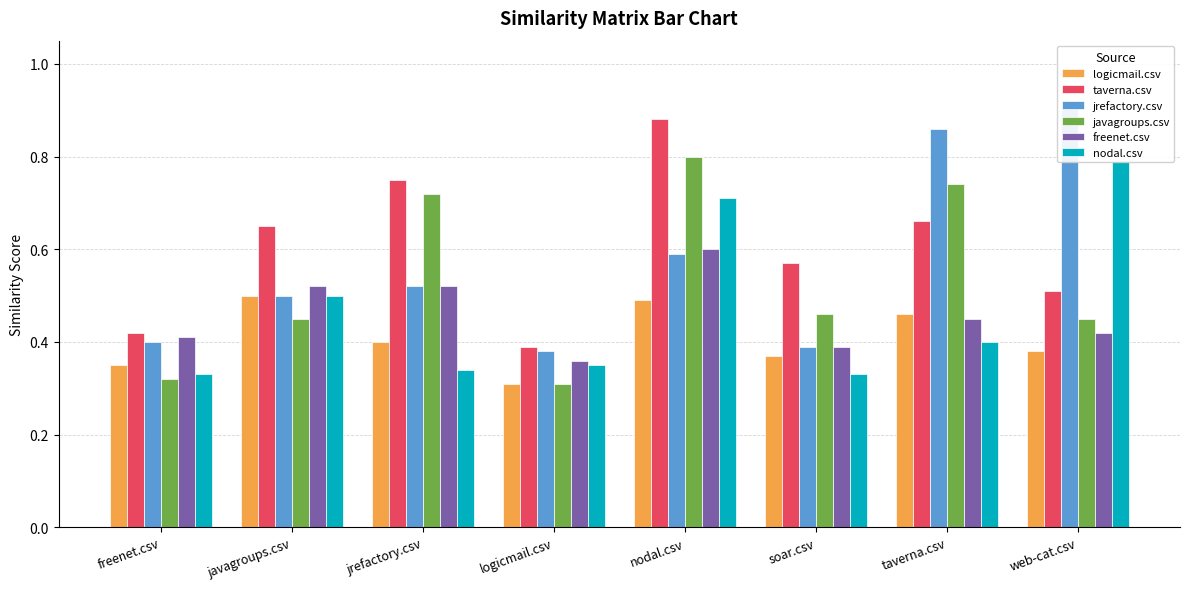

Which series changed the most between logicmail.csv and soar.csv?

taverna.csv